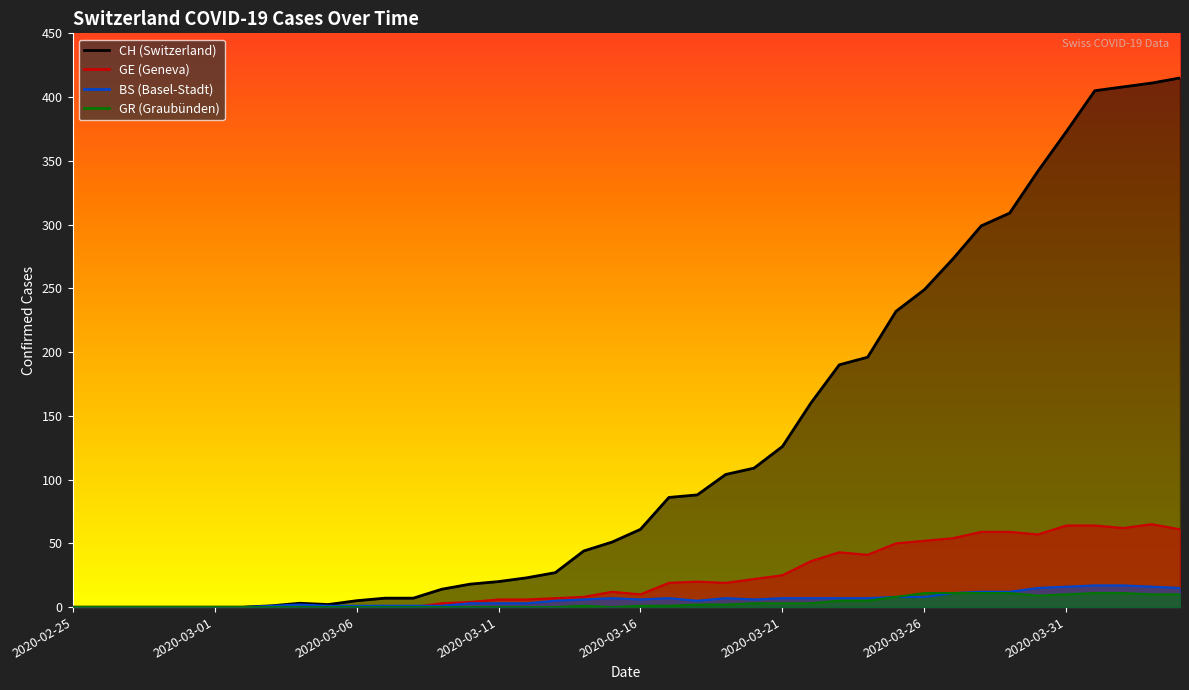

Read the GR value at 2020-03-18.

2